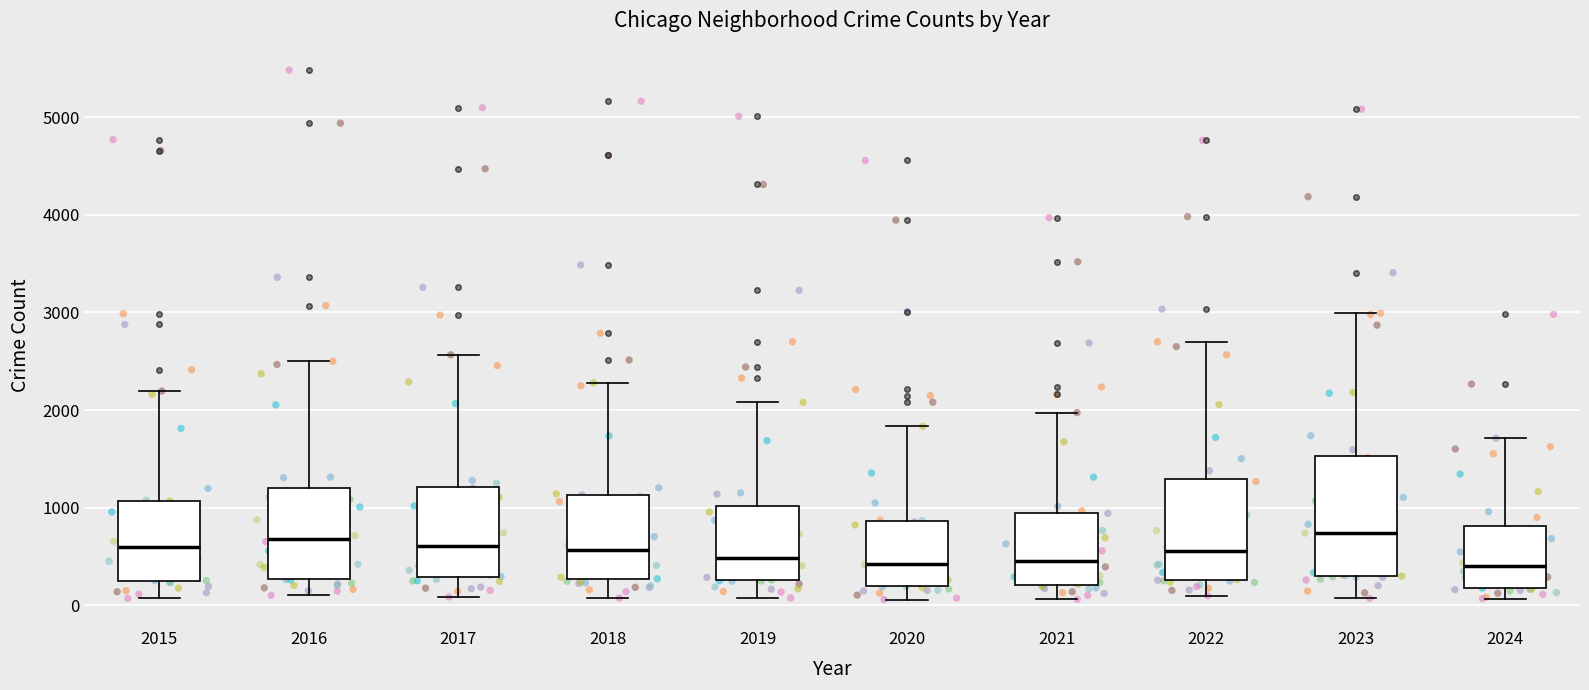

Reading left to right, transcribe this box plot: for each box, give where its median line is, the range the box spans, and where its two whiskers end, as read against the y-axis. The values are not printed on the chart, so give them approximately, as read against the axis.

2015: median 600, box 300 to 1100, whiskers 100 to 2200
2016: median 700, box 300 to 1200, whiskers 100 to 2500
2017: median 600, box 300 to 1200, whiskers 100 to 2600
2018: median 600, box 300 to 1100, whiskers 100 to 2300
2019: median 500, box 300 to 1000, whiskers 100 to 2100
2020: median 400, box 200 to 900, whiskers 100 to 1800
2021: median 500, box 200 to 900, whiskers 100 to 2000
2022: median 600, box 300 to 1300, whiskers 100 to 2700
2023: median 700, box 300 to 1500, whiskers 100 to 3000
2024: median 400, box 200 to 800, whiskers 100 to 1700